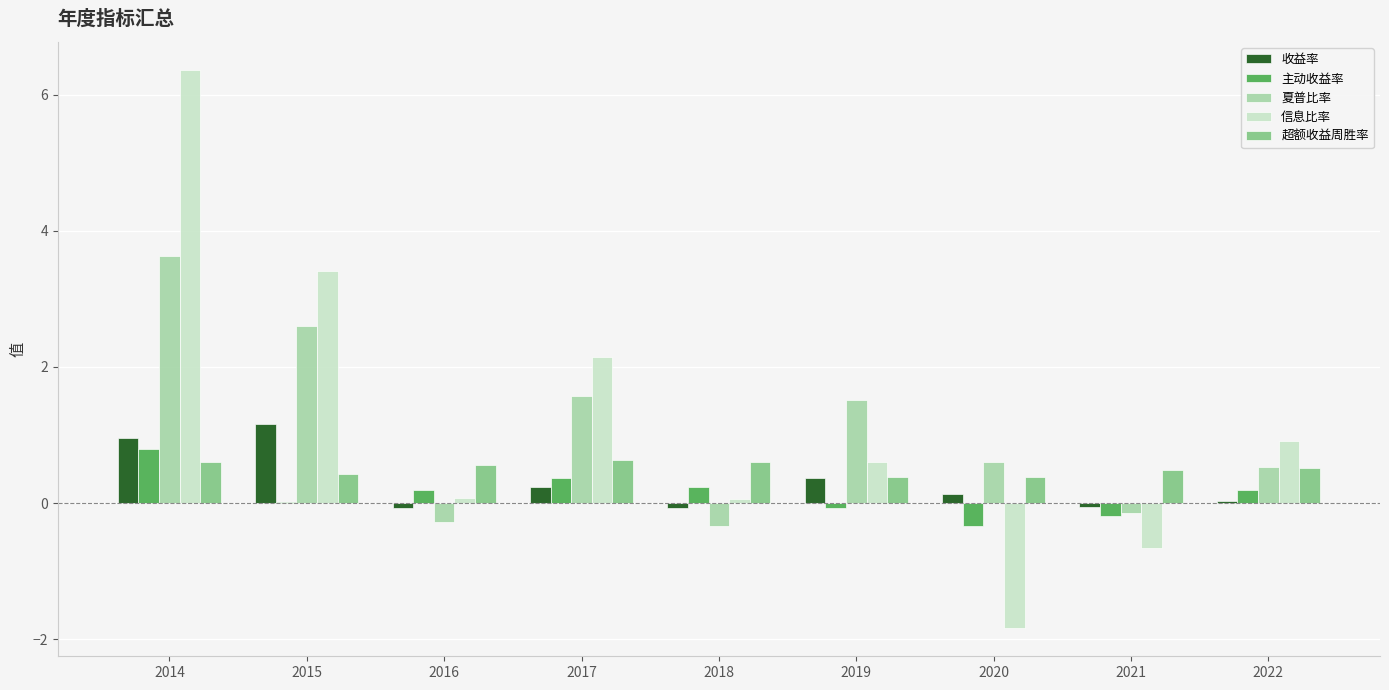

What is the sum of the 主动收益率 values at 2017 and 2014?

1.2